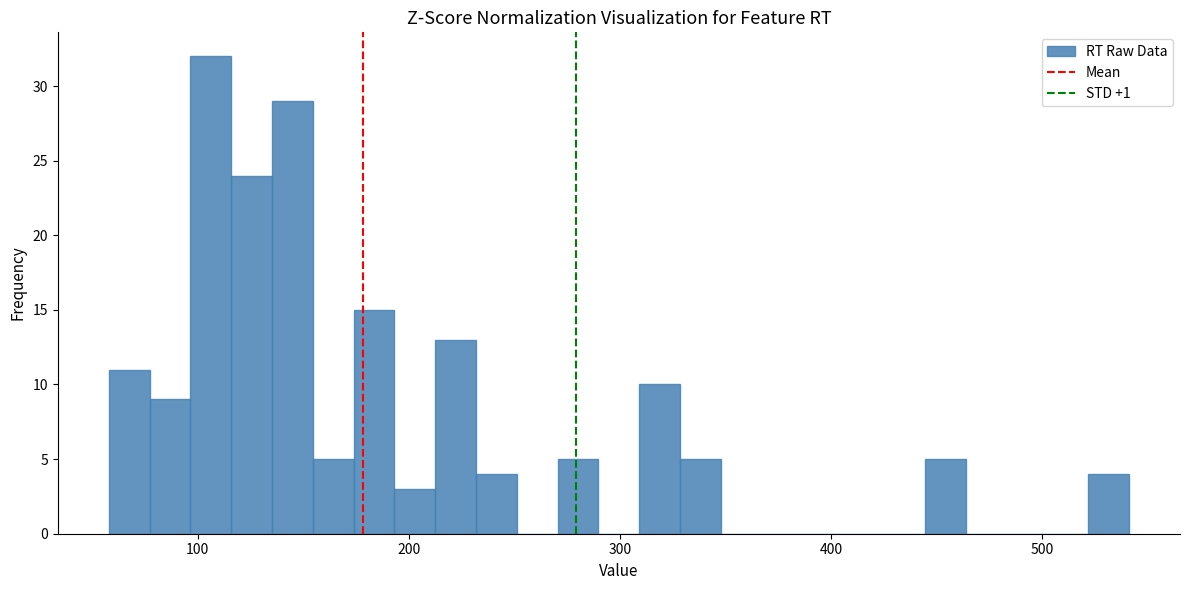

Read against the x-axis, roughly where is the centre of the tallest bar?

110